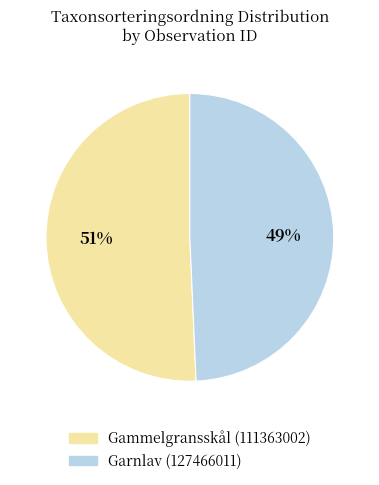

Is there any slice that represents more than half of the pie?

Yes